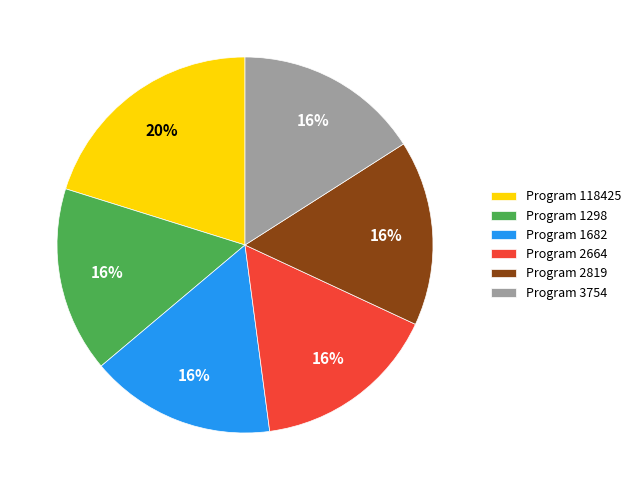

To the nearest percent, what is the average slice percentage?

17%